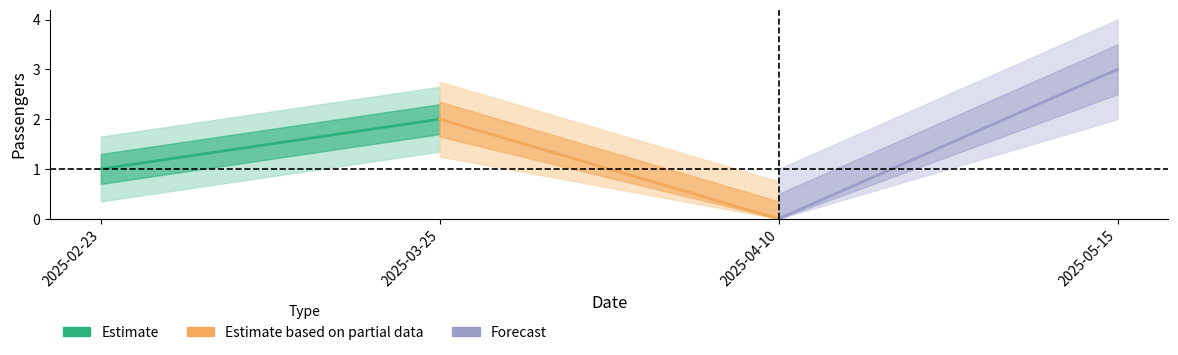

How many data points in Forecast are less than 3?

1